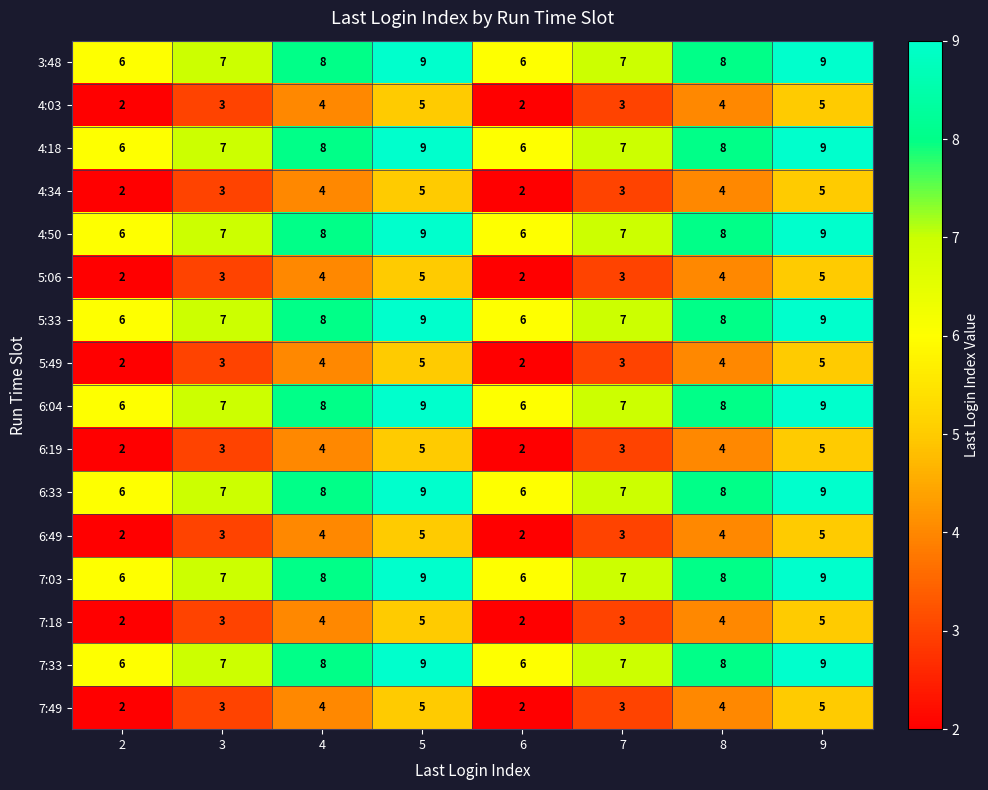

True or false: 6:19 has a value of 1 at 6.

False